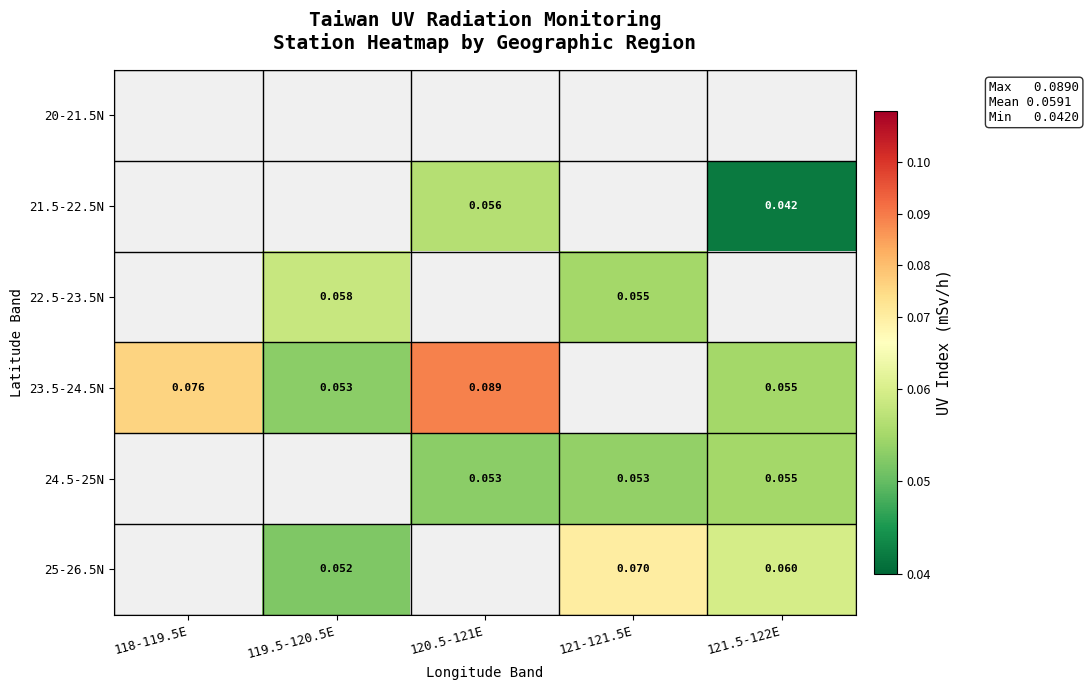

Count the number of categories in the chart.

5